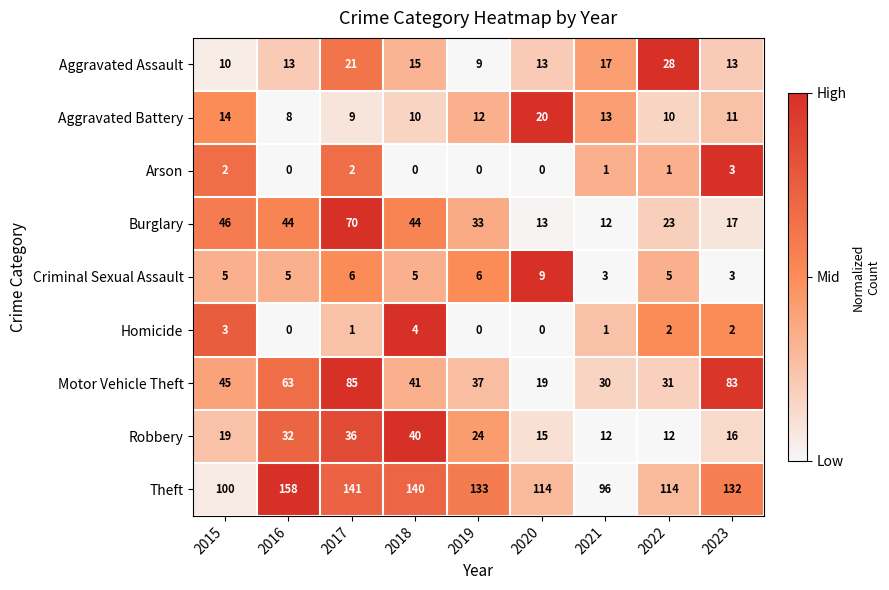

The Homicide series shows 2 at 2022. True or false?

True